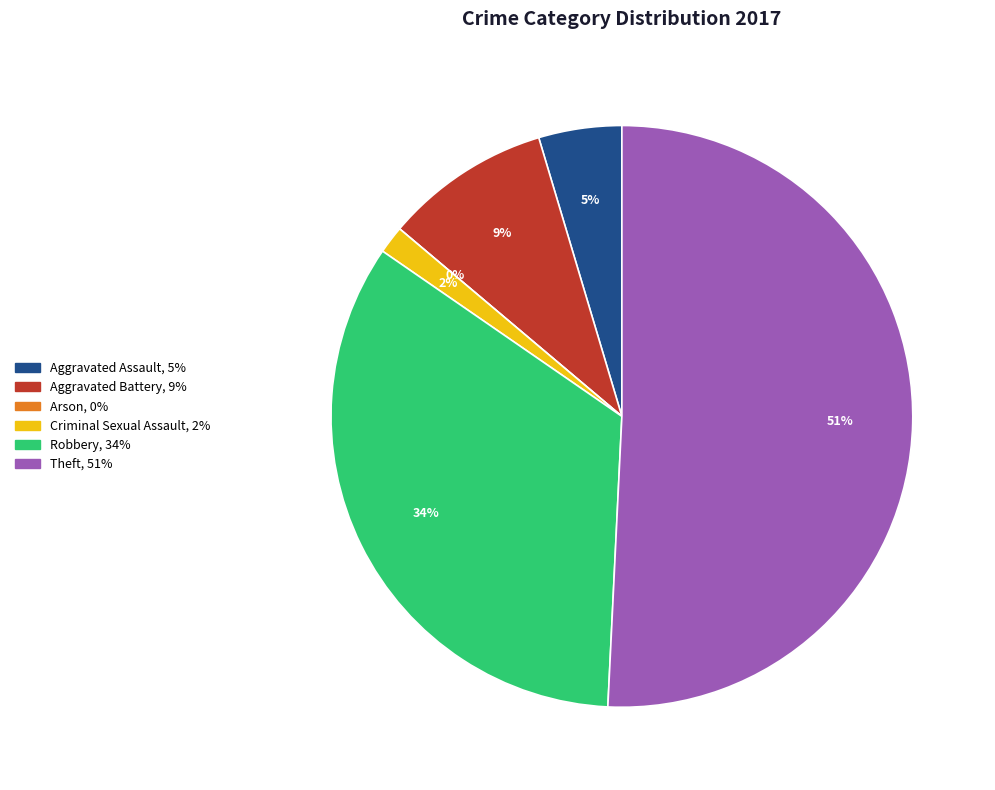

True or false: Aggravated Battery accounts for 9% of the total.

True